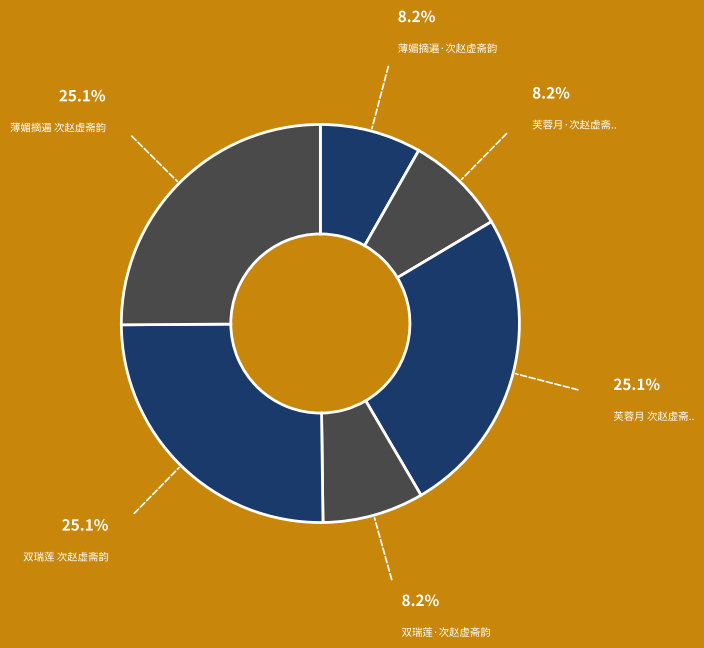

Which slice is the smallest?

双瑞莲·次赵虚斋韵